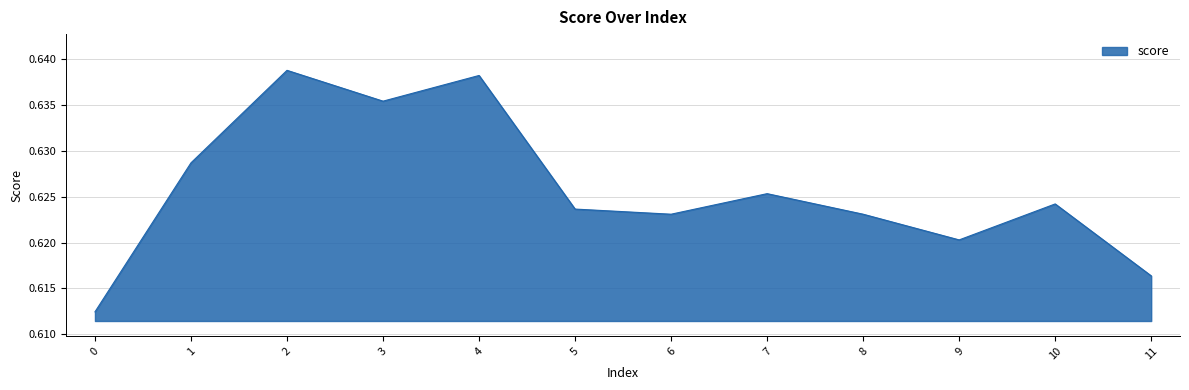

The value at 7 is 1.0. True or false?

False